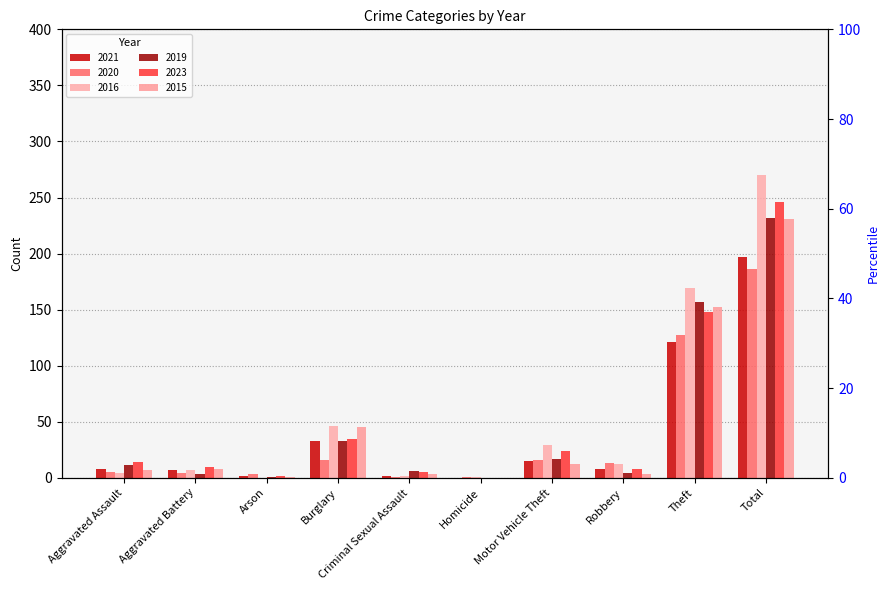

Between Burglary and Homicide, which series saw the biggest shift?

2016